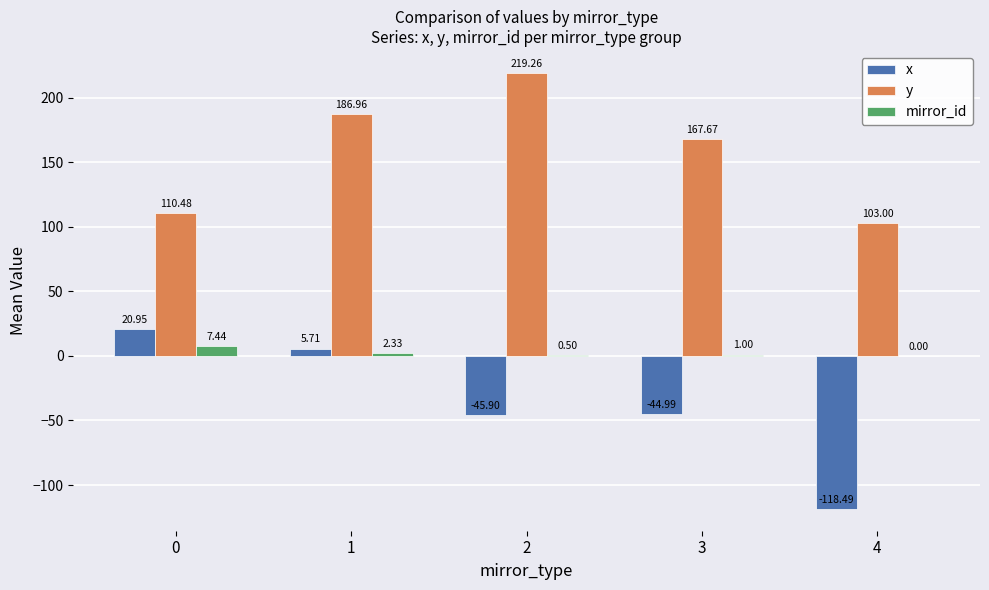

Between 0 and 1, which series saw the biggest shift?

y